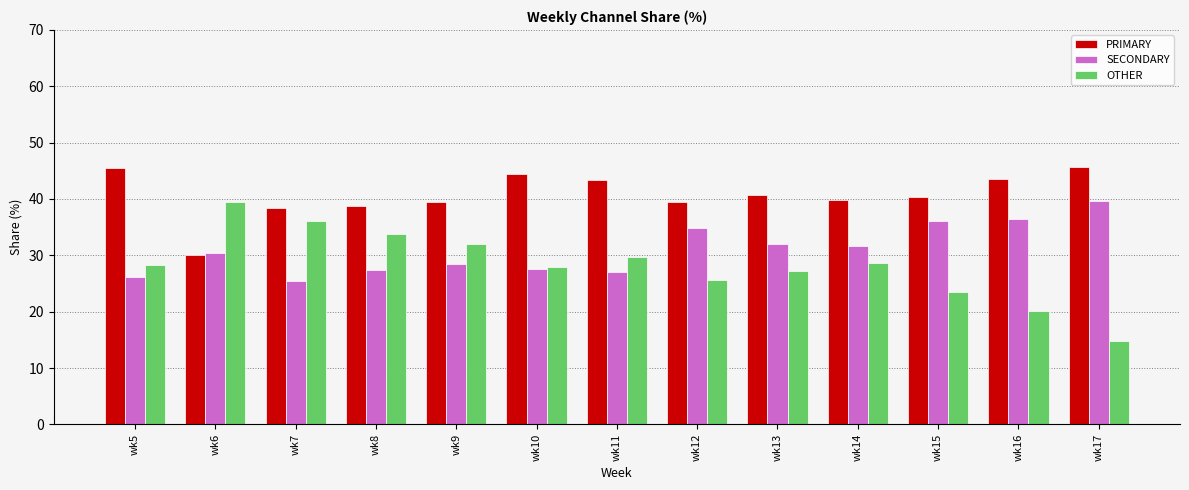

What is the minimum value shown in the chart?

14.7